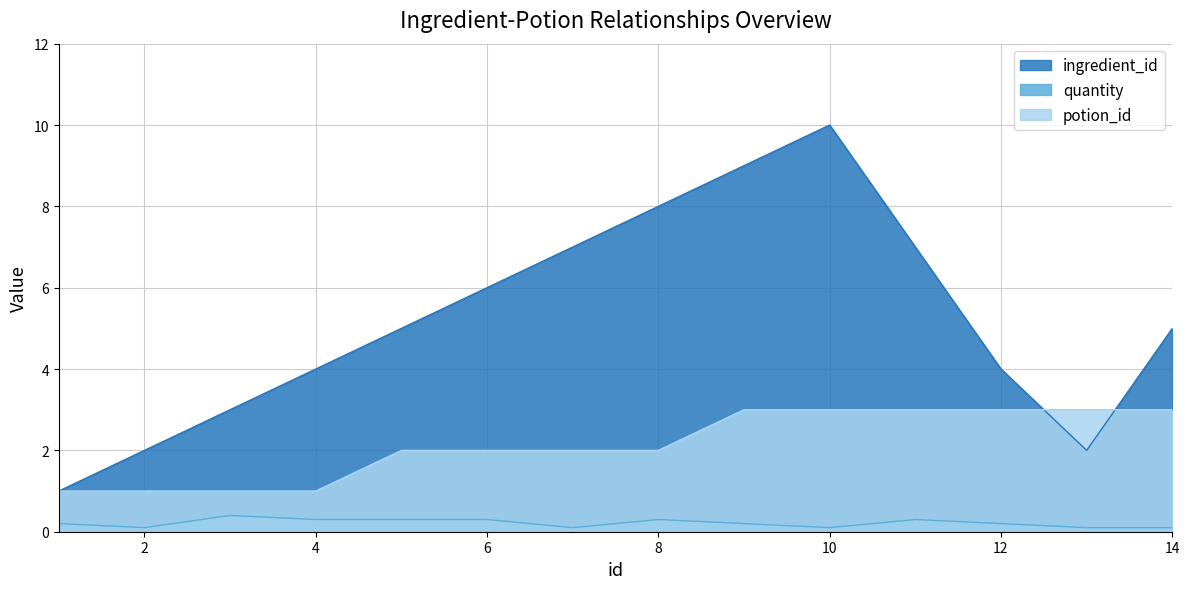

True or false: quantity and potion_id cross at least once.

False